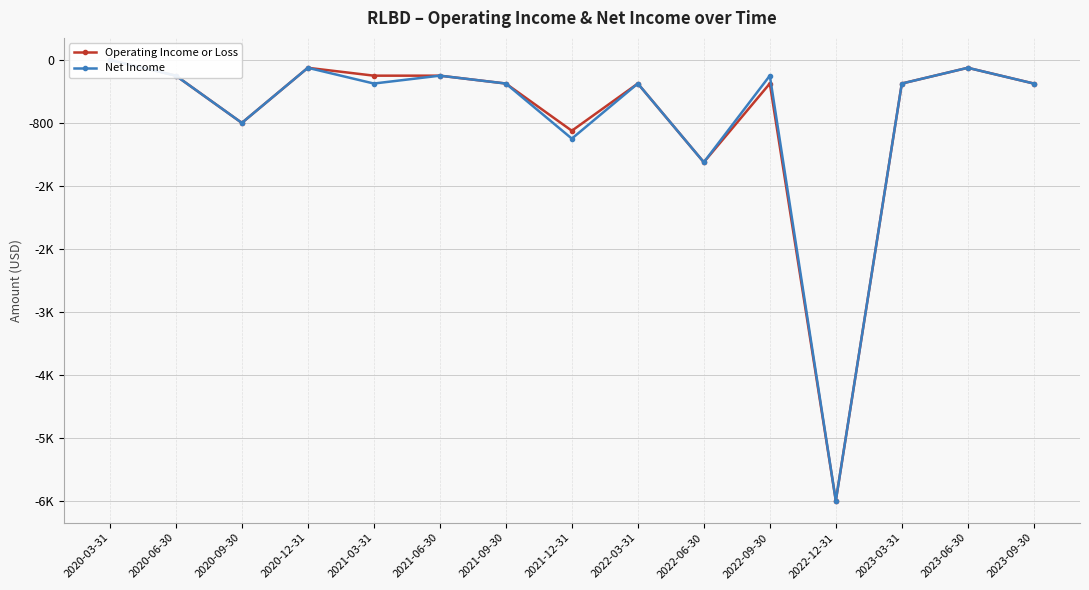

What is the minimum value for Net Income?

-5600